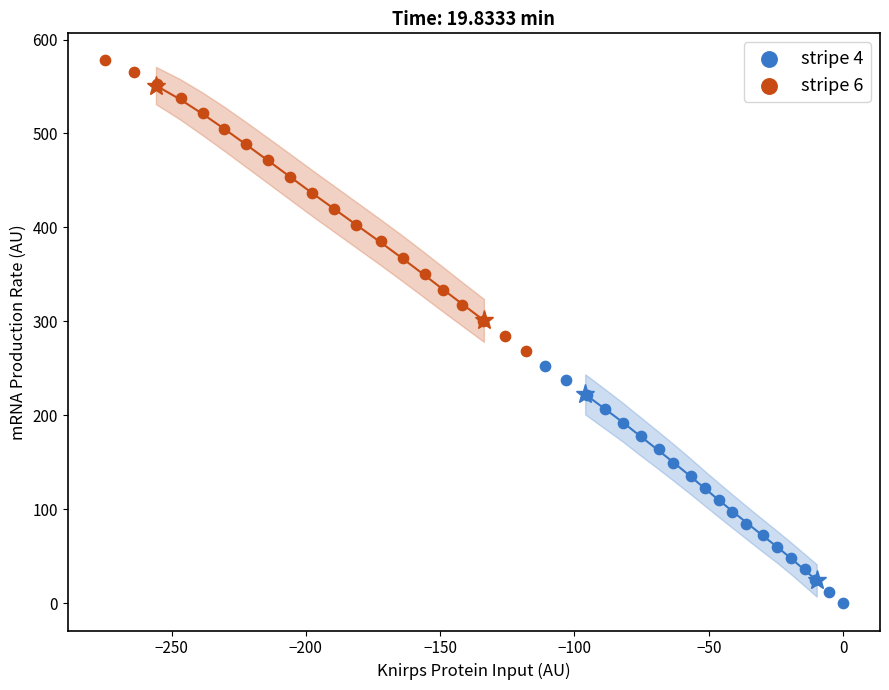

Which series contains the highest Y value?

stripe 6